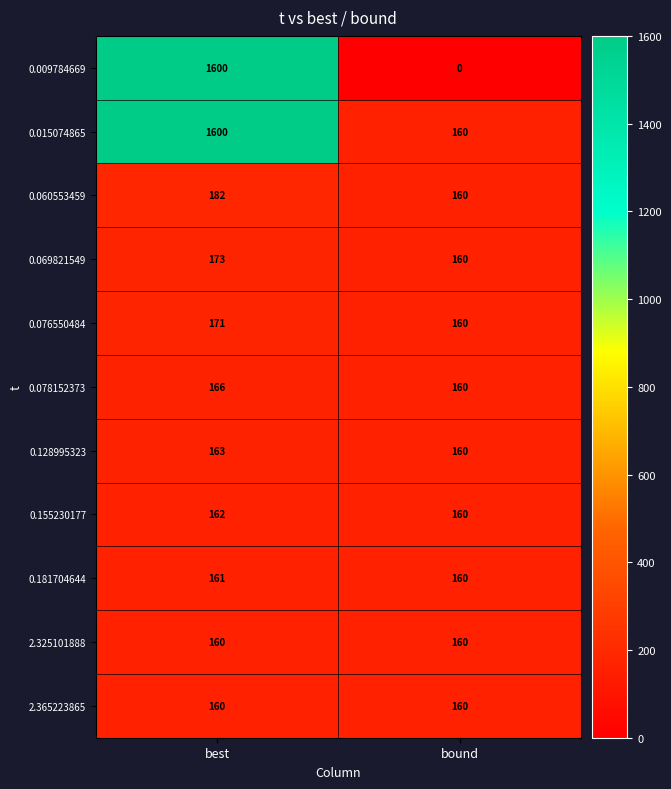

Reading left to right, extract all data points from this chart.

0.009784669: best=1600	bound=0
0.015074865: best=1600	bound=160
0.060553459: best=182	bound=160
0.069821549: best=173	bound=160
0.076550484: best=171	bound=160
0.078152373: best=166	bound=160
0.128995323: best=163	bound=160
0.155230177: best=162	bound=160
0.181704644: best=161	bound=160
2.325101888: best=160	bound=160
2.365223865: best=160	bound=160